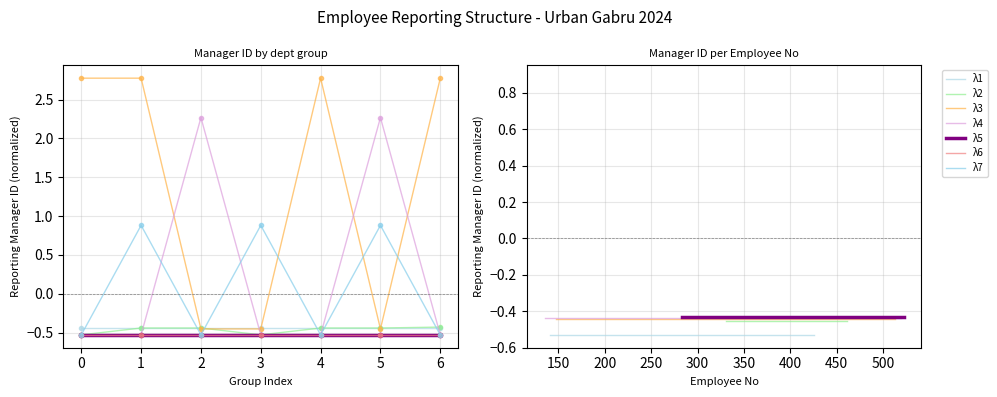

What is the label of the 1st point from the right?

5